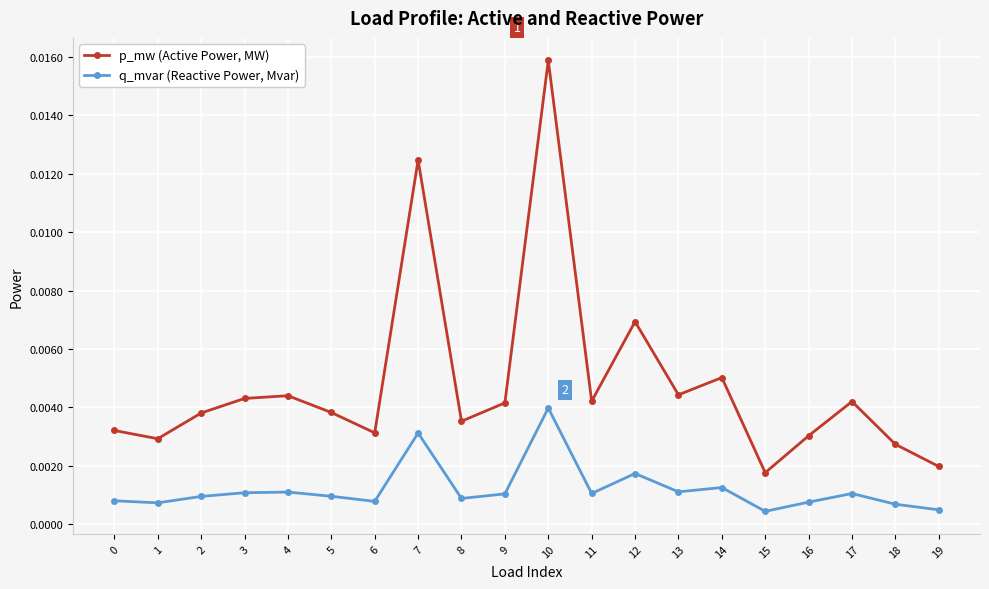

True or false: q_mvar (Reactive Power, Mvar) and p_mw (Active Power, MW) intersect in this chart.

False